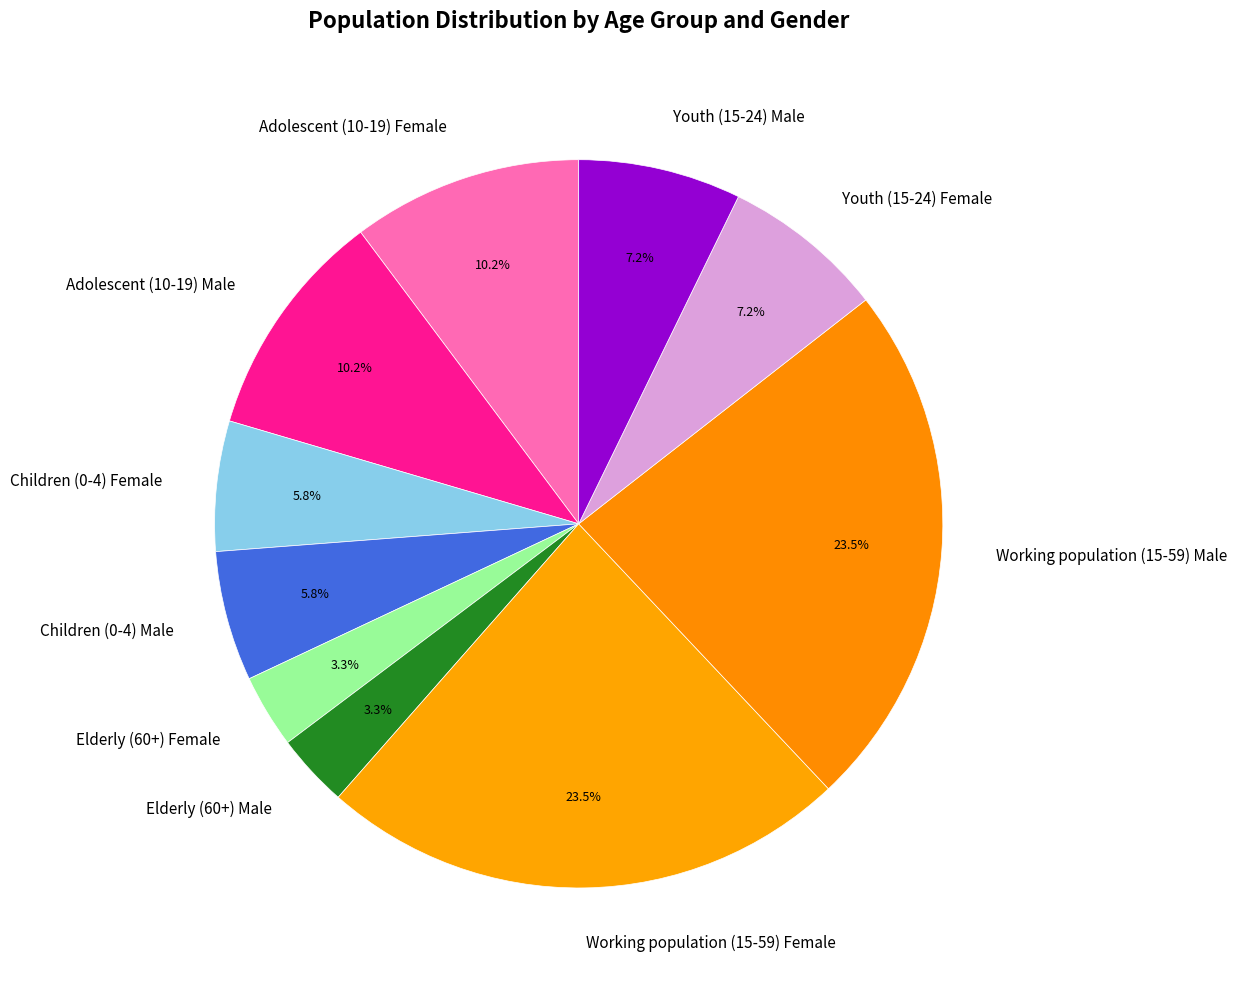

To the nearest percent, what is the difference between the largest and smallest slice percentages?

20%